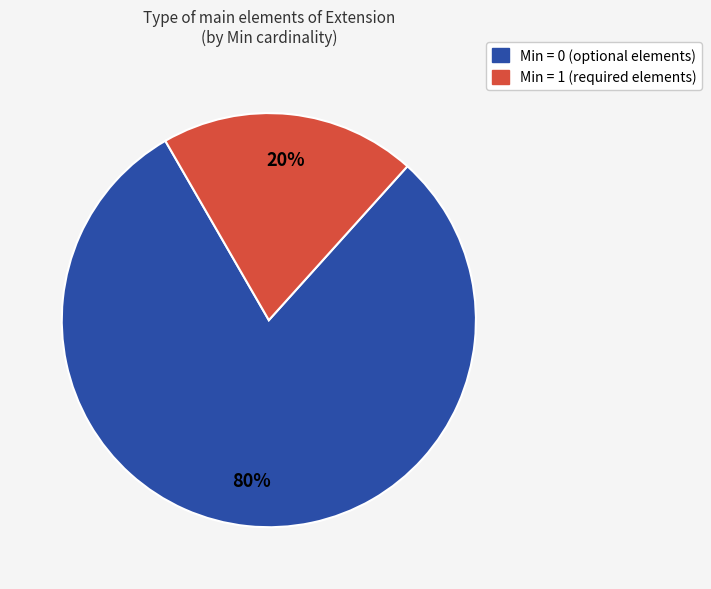

Is it true that Min = 1 (required elements) is 20% of the pie?

True